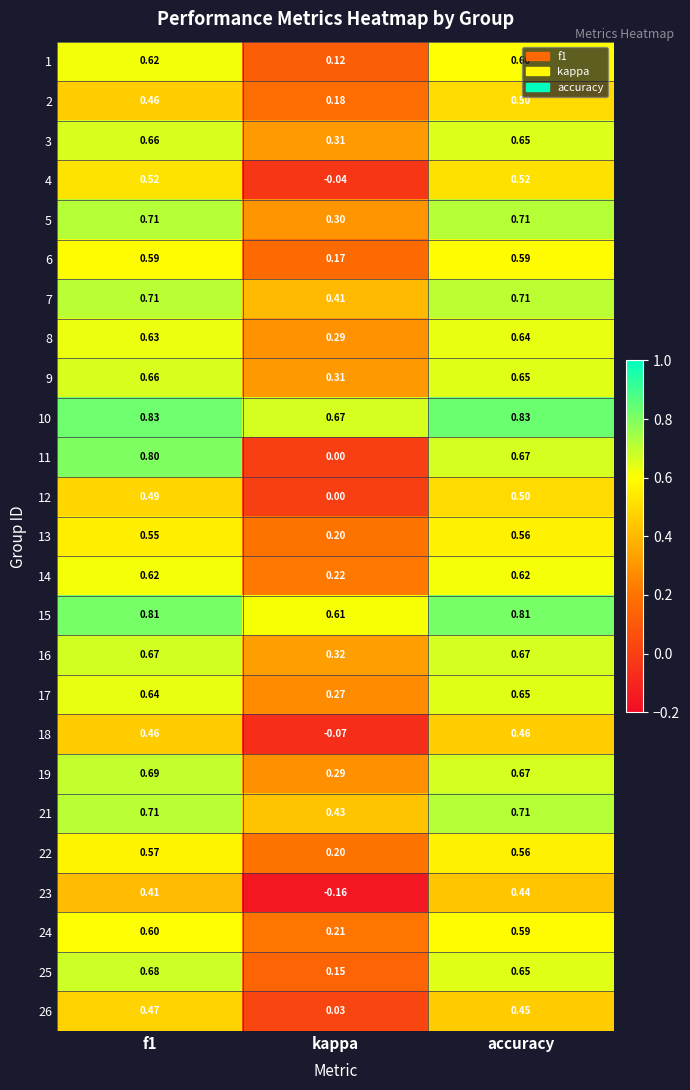

Is the value of 8 at kappa greater than the value of 4 at accuracy?

No